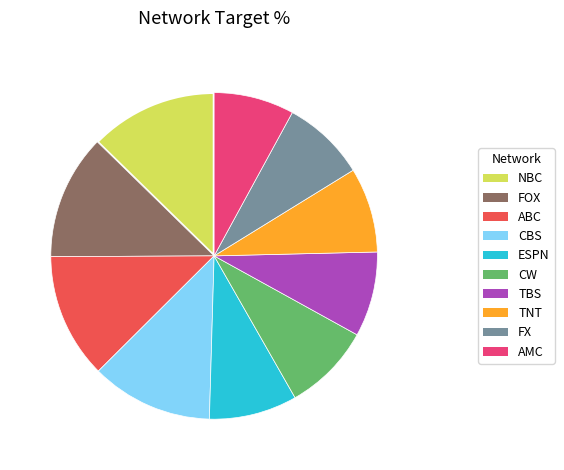

Is it true that ESPN is 18% of the pie?

False